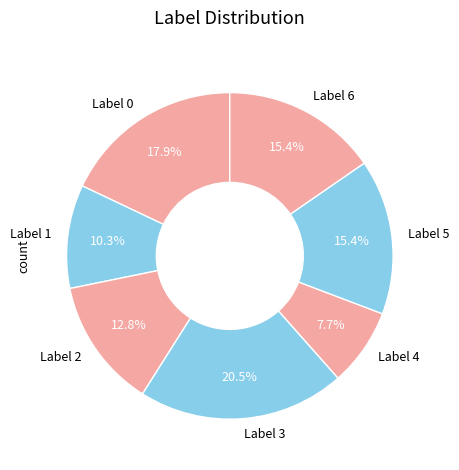

Does Label 6 represent more than half of the total?

No